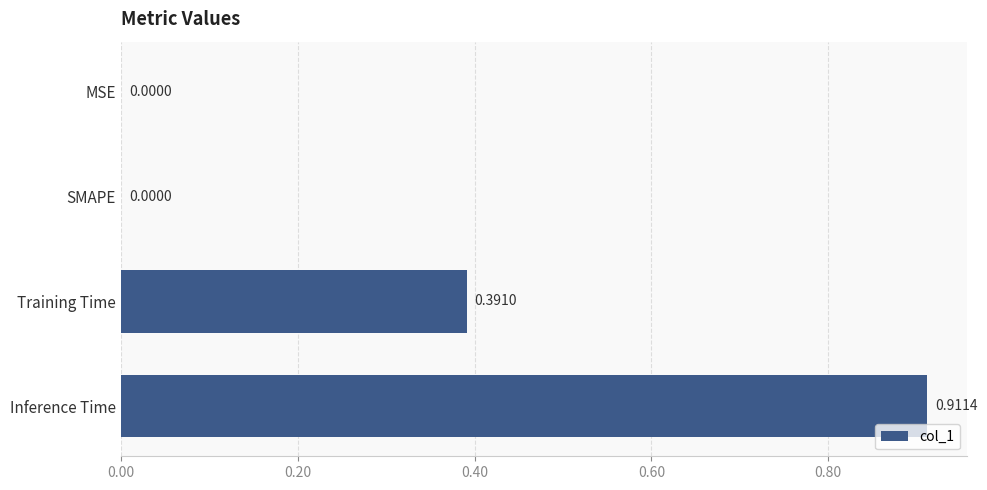

Which has a higher value, Inference Time or MSE?

Inference Time